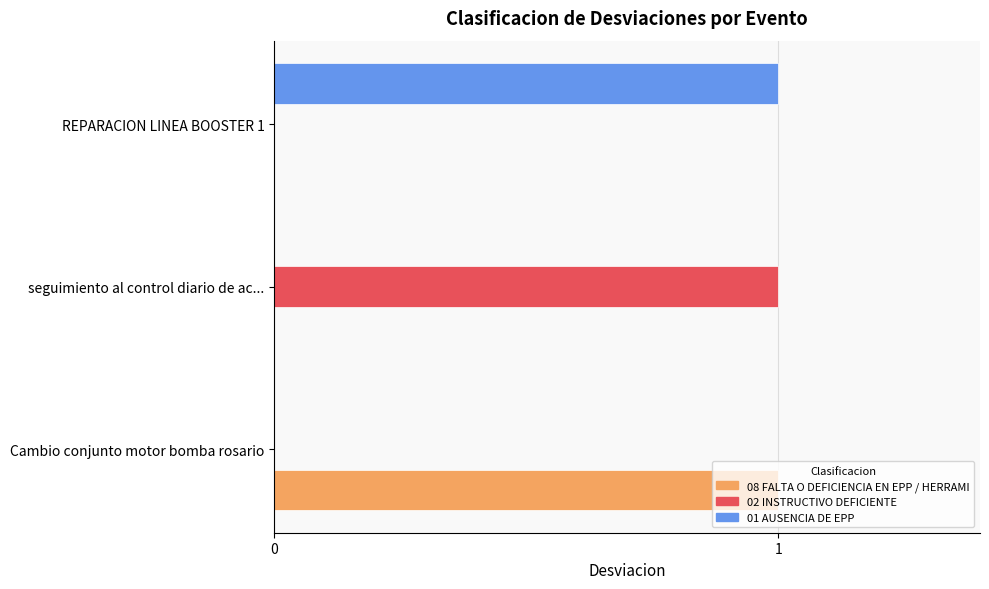

The 08 FALTA O DEFICIENCIA EN EPP / HERRAMI series shows 0 at REPARACION LINEA BOOSTER 1. True or false?

True